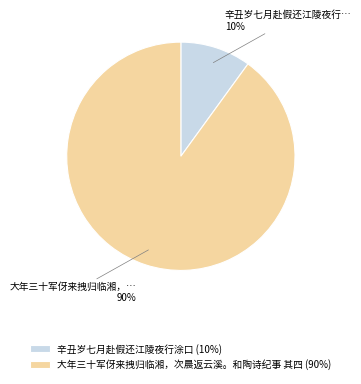

To the nearest percent, what portion does 辛丑岁七月赴假还江陵夜行涂口 represent?

10%